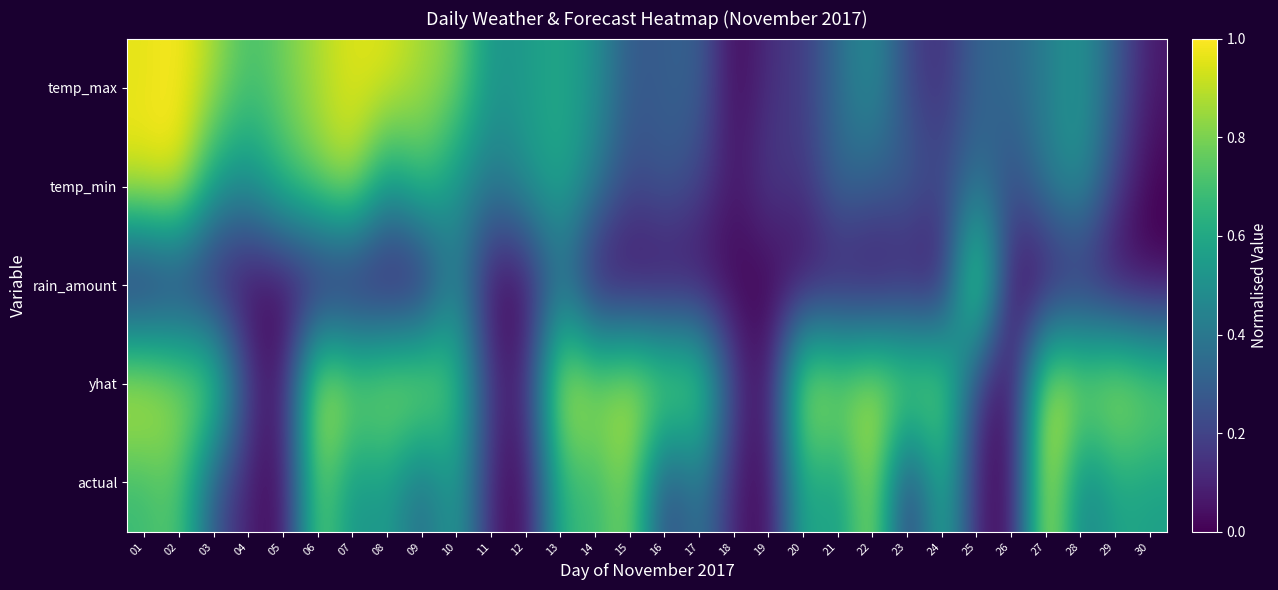

Which category has the lowest value across all series?

18